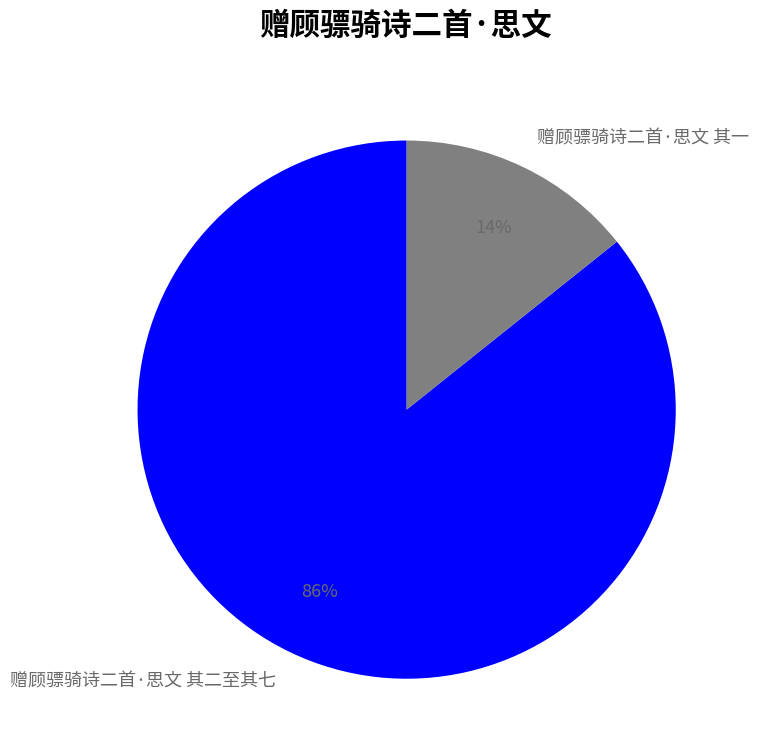

Which slice is the smallest?

赠顾骠骑诗二首·思文 其一